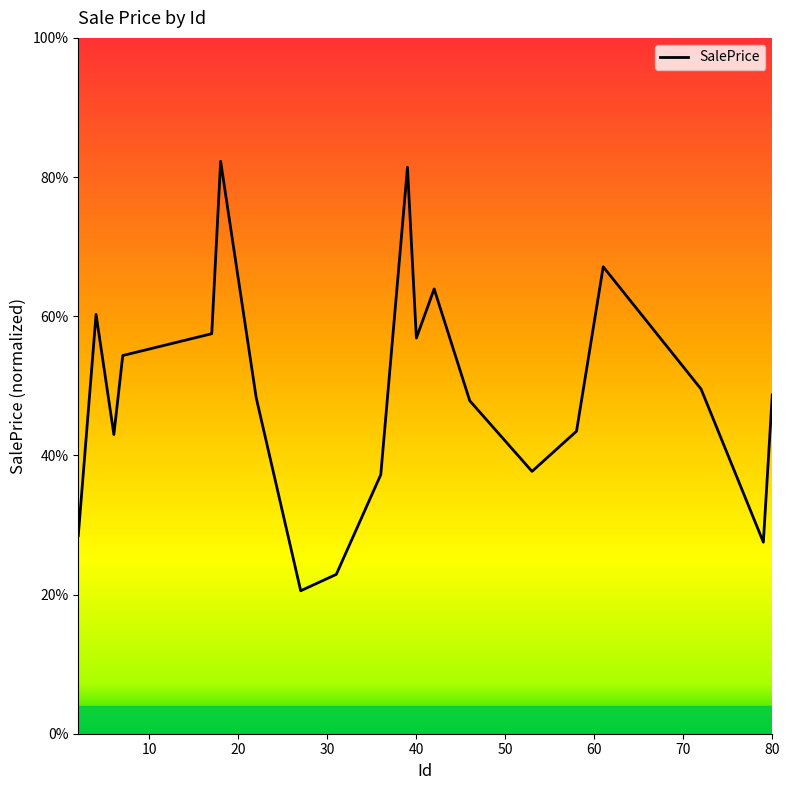

Is this an area chart (filled region under the line)?

No